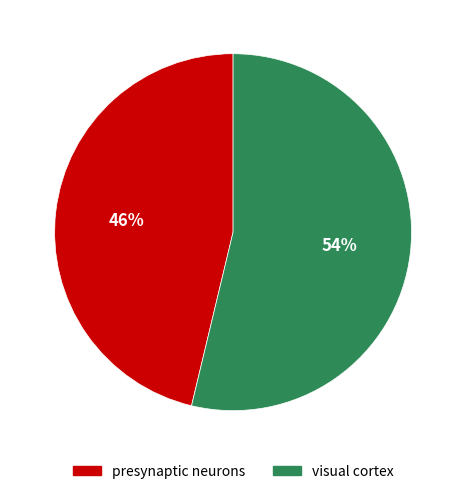

Rank the categories by value from highest to lowest.

visual cortex, presynaptic neurons